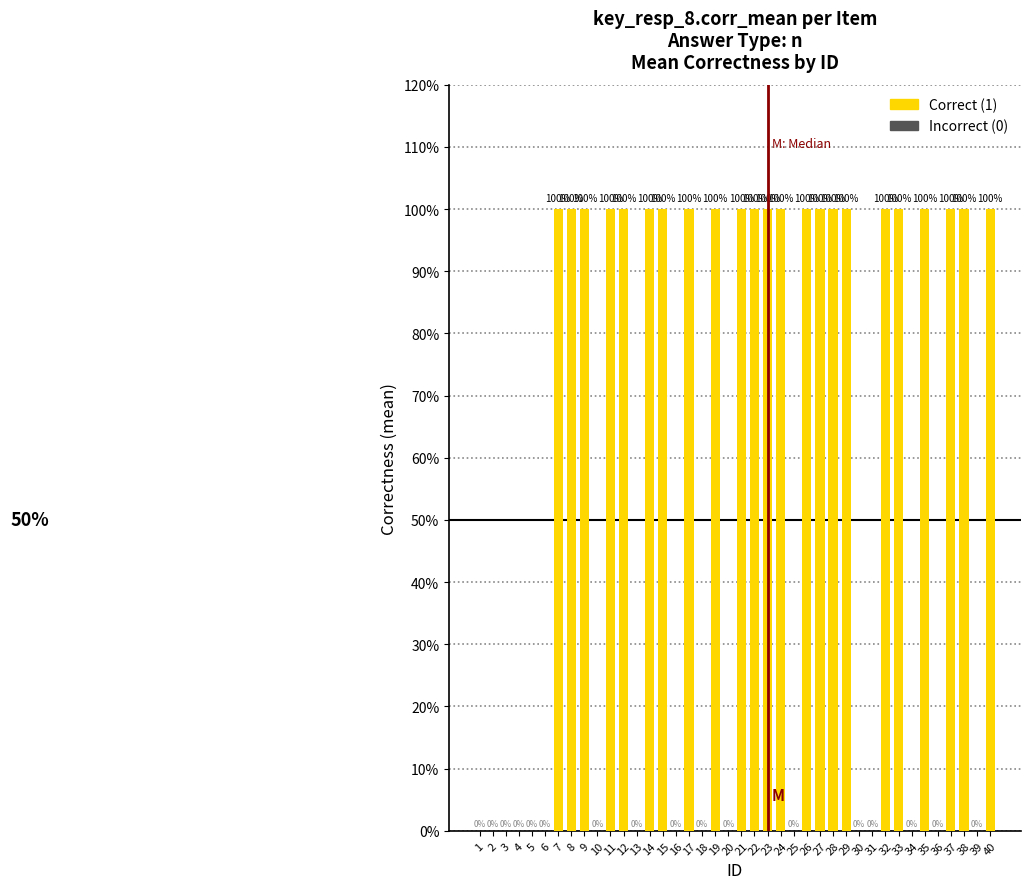

Are the bars horizontal?

No